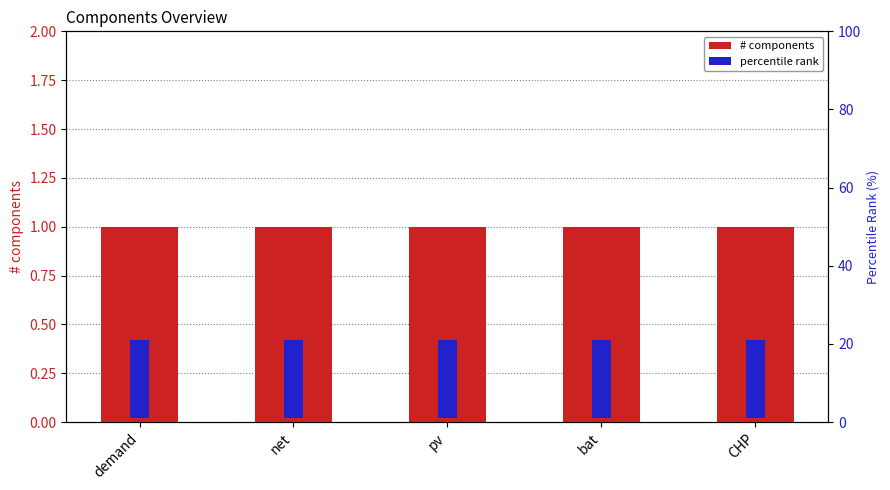

What is the spread (max minus min) of values at bat?

19